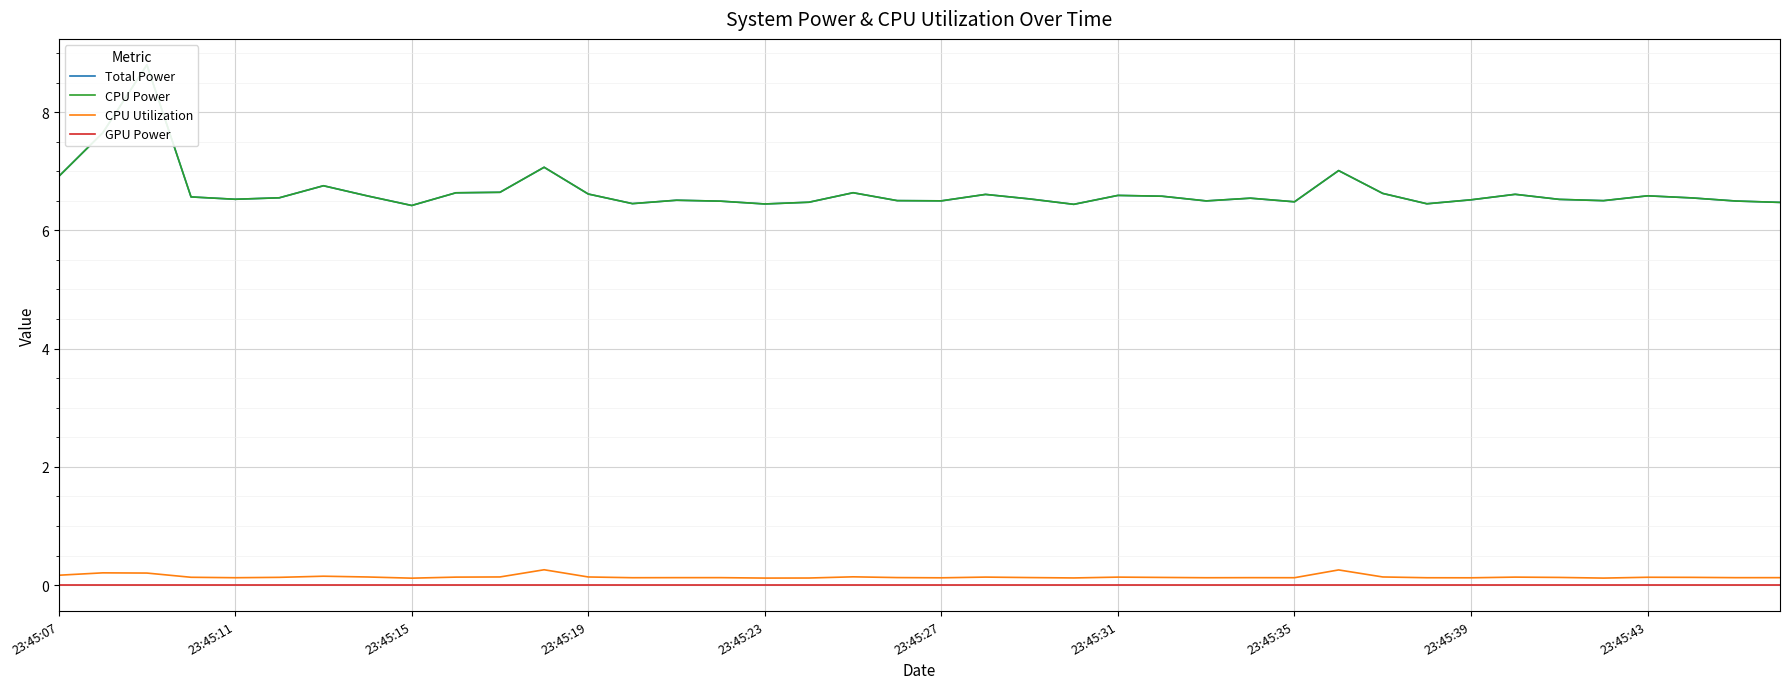

List the series in order of their peak value, highest first.

Total Power, CPU Power, CPU Utilization, GPU Power